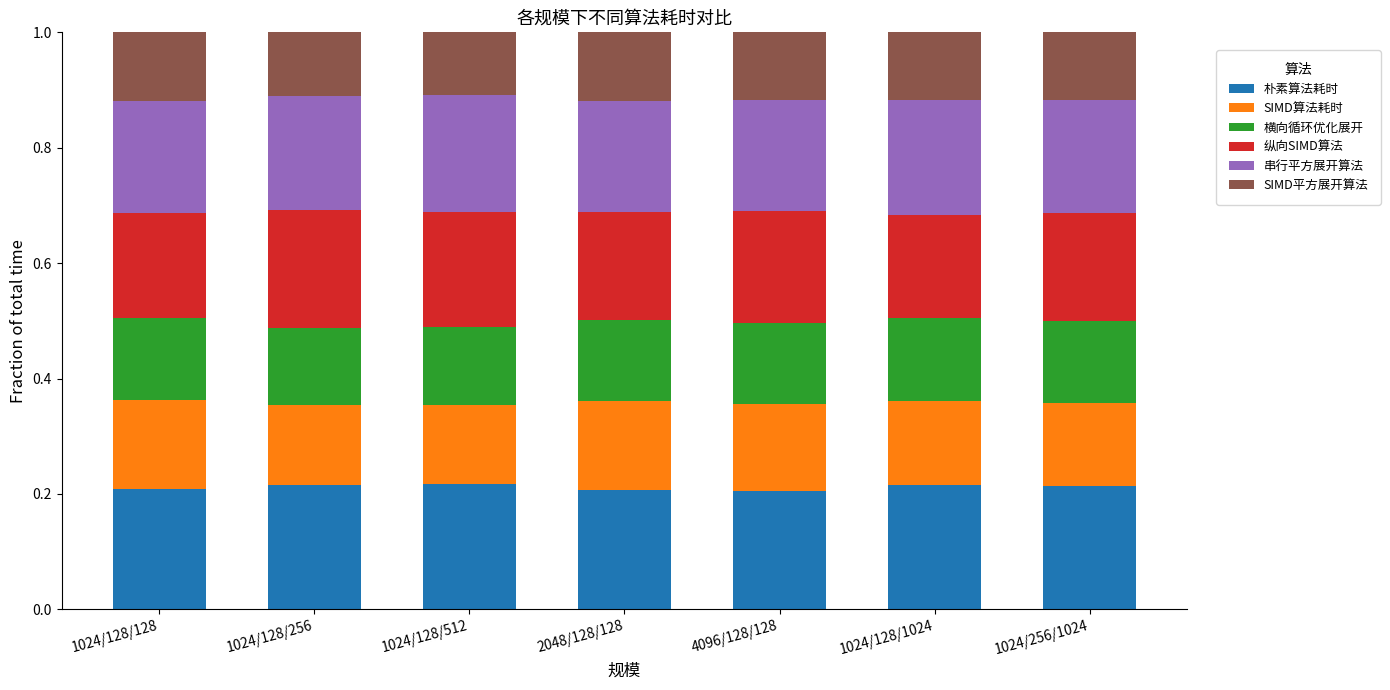

What is the total value across all series at 1024/128/256?

1.0